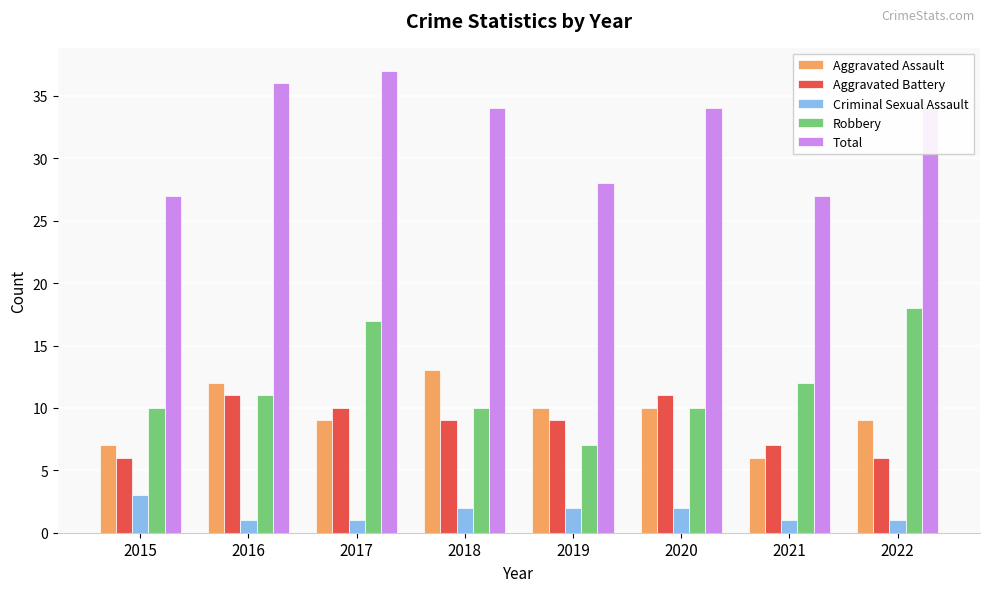

Is it true that Criminal Sexual Assault equals 5 at 2015?

False